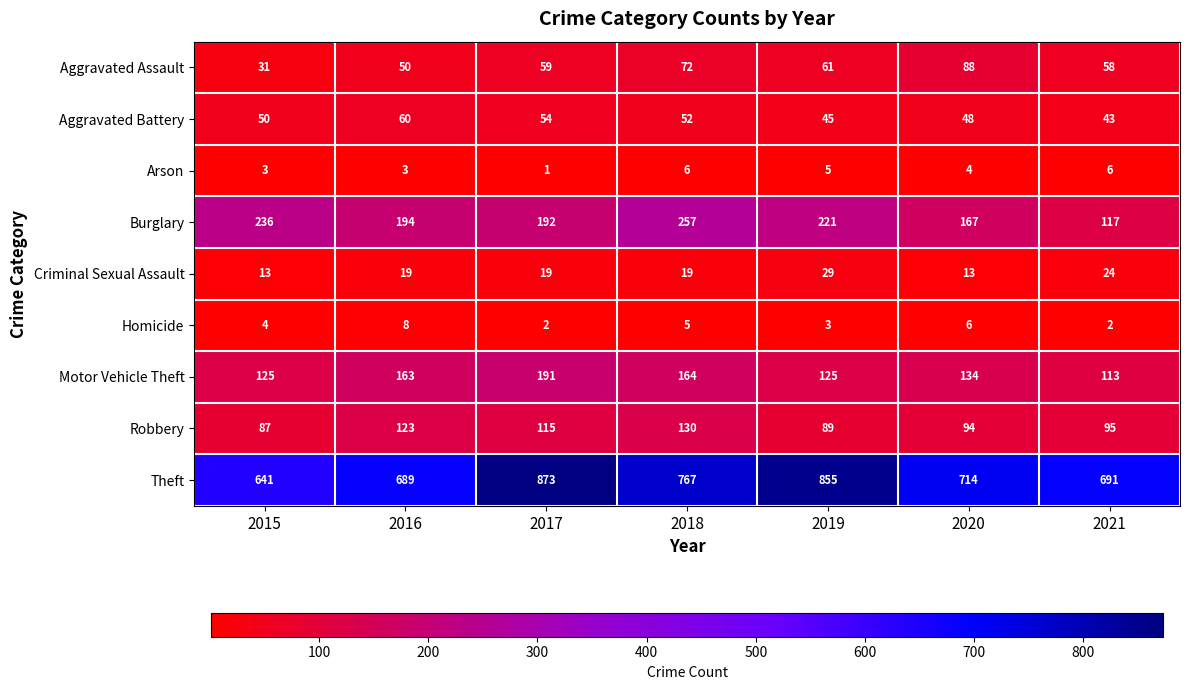

What is the difference between the maximum and minimum values in the Aggravated Battery series?

17